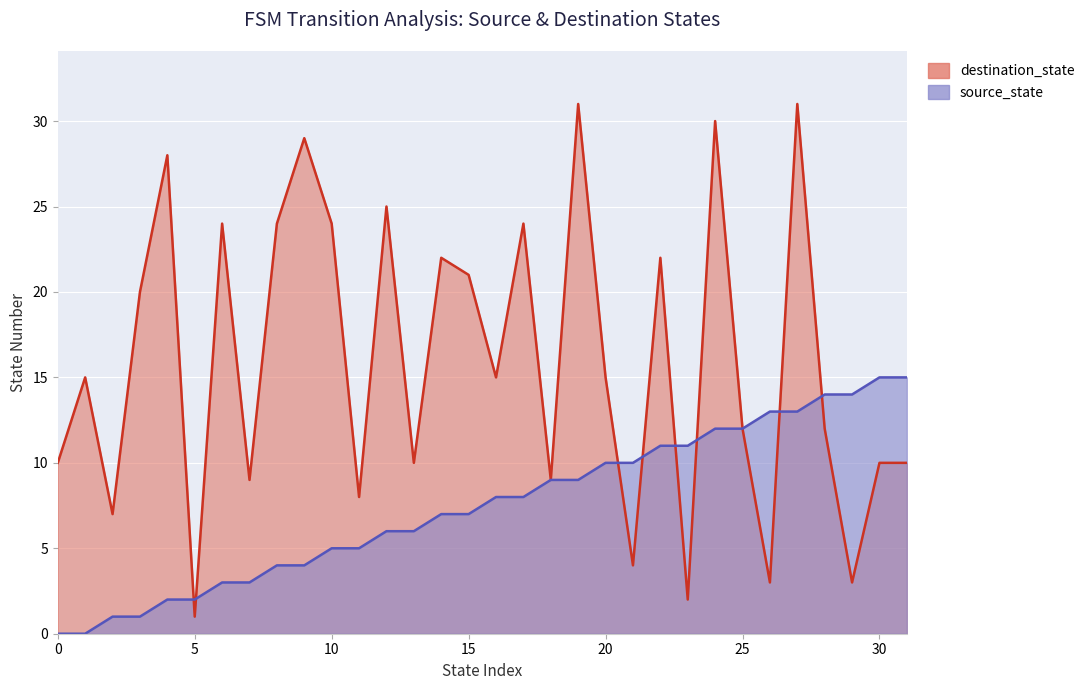

Reading left to right, extract all data points from this chart.

source_state: 0	0	1	1	2	2	3	3	4	4	5	5	6	6	7	7	8	8	9	9	10	10	11	11	12	12	13	13	14	14	15	15
destination_state: 10	15	7	20	28	1	24	9	24	29	24	8	25	10	22	21	15	24	9	31	15	4	22	2	30	12	3	31	12	3	10	10